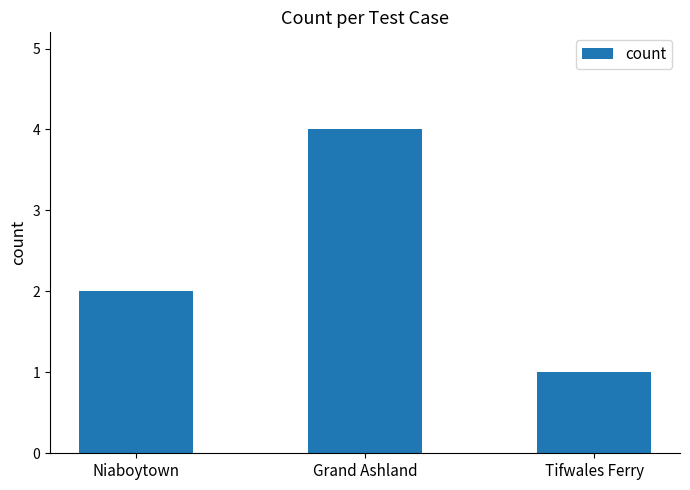

Reading left to right, extract all data points from this chart.

2	4	1